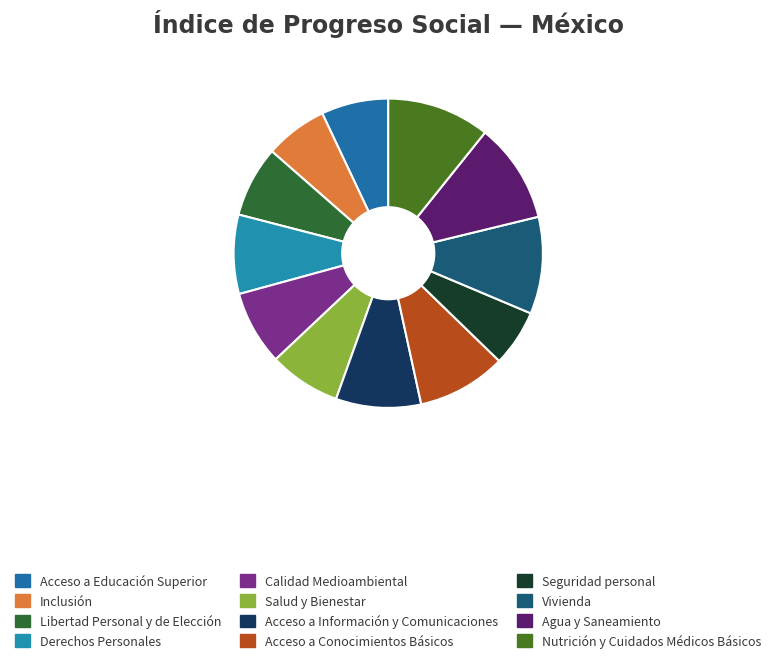

To the nearest percent, what is the average slice percentage?

8%